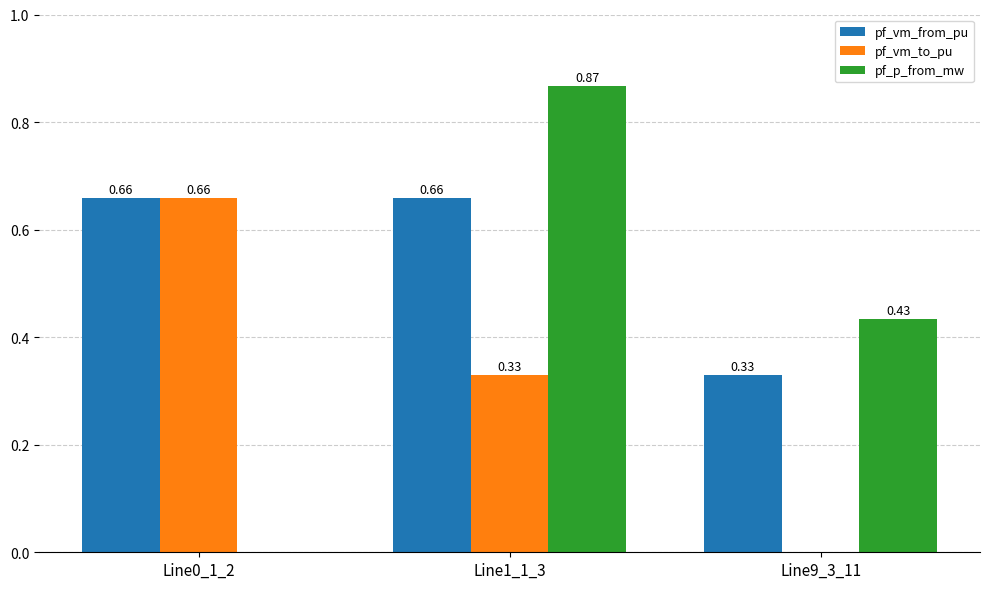

Count the pf_vm_to_pu values in the range 0 to 1.

3